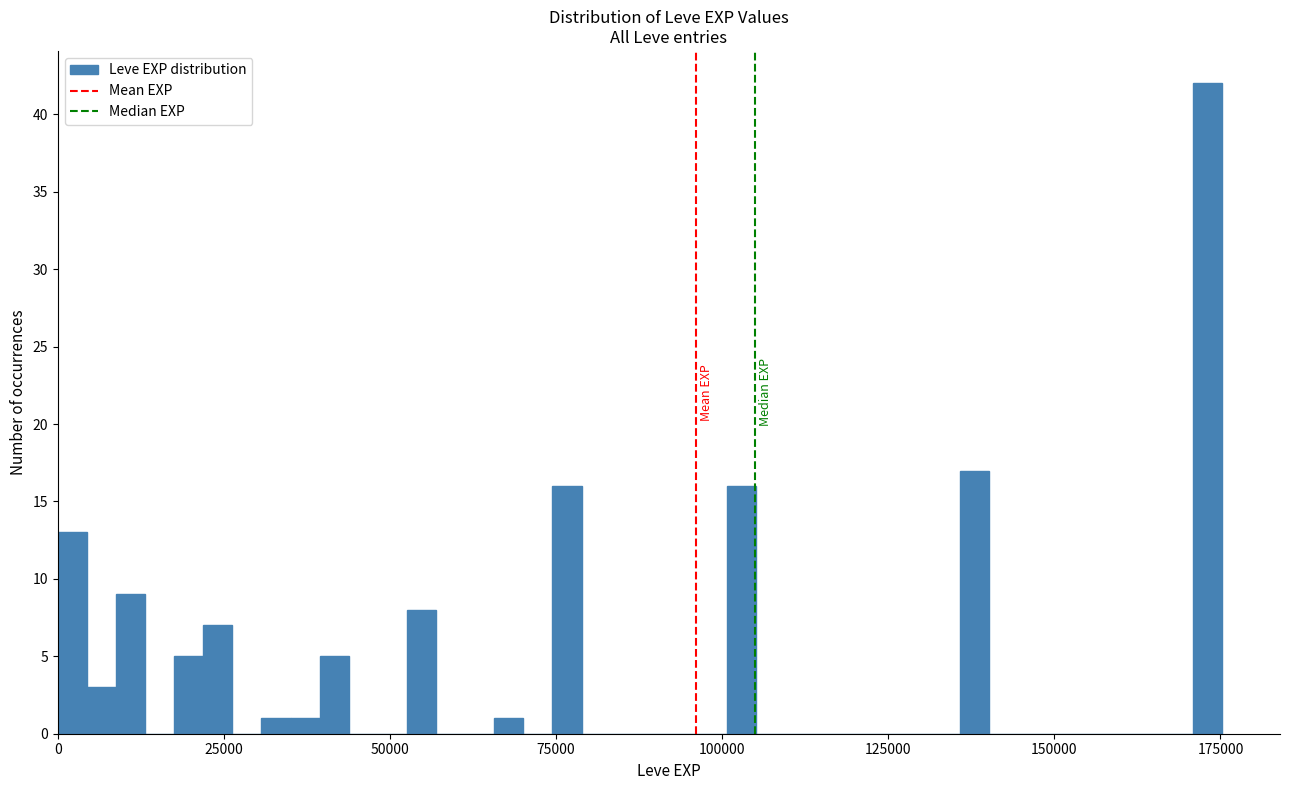

Read against the x-axis, roughly where is the centre of the tallest bar?

175000